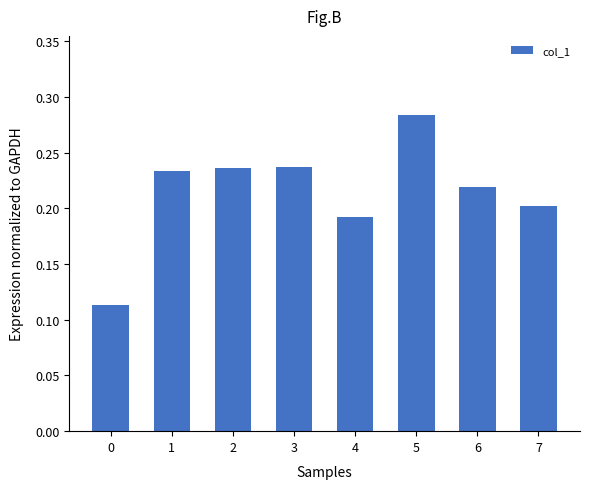

Does the chart contain stacked bars?

No